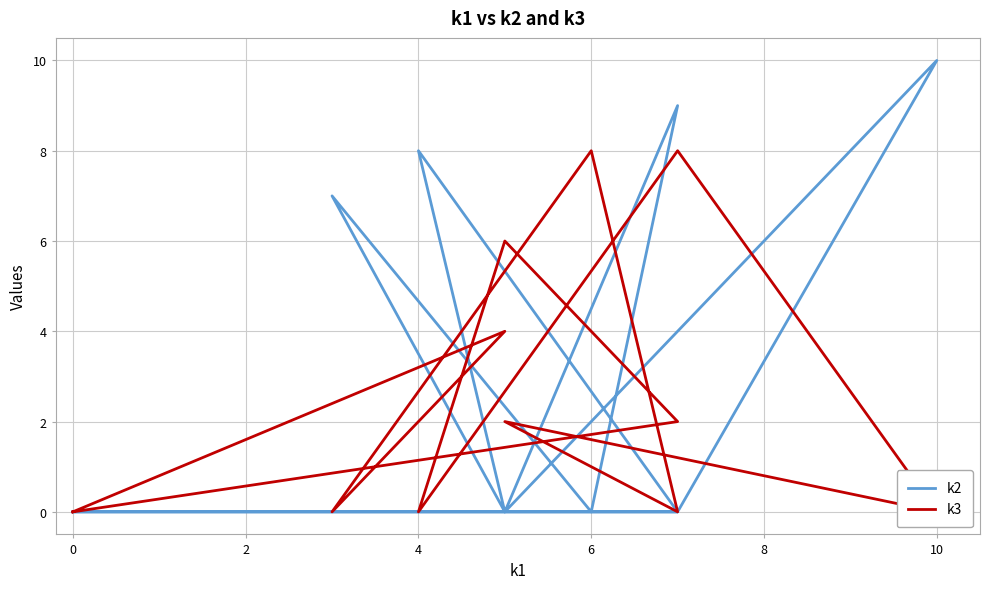

What is the difference between the k3 values at 6 and 4?

8